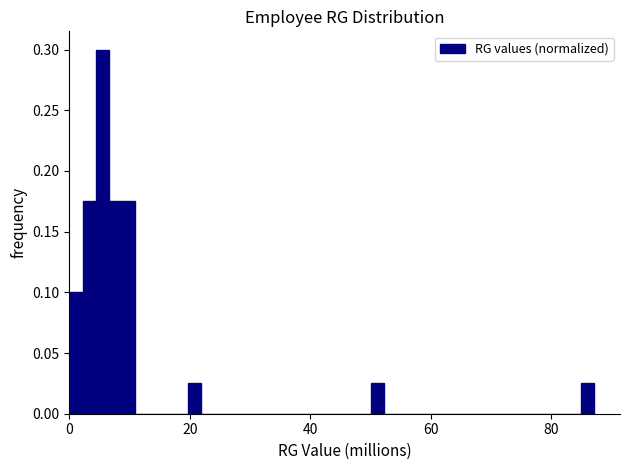

Around what value on the x-axis is the tallest bar? Give the approximate position of its centre, as read against the axis.

6